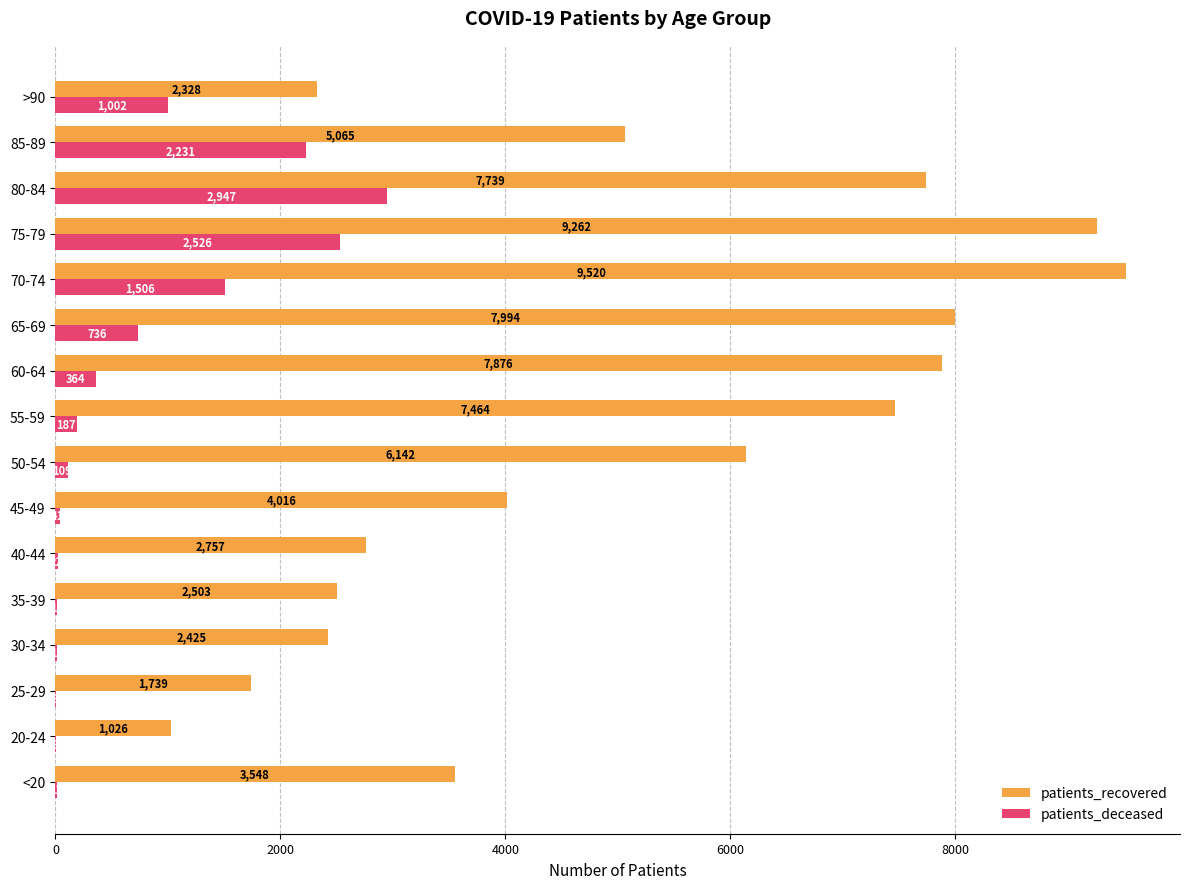

Between 20-24 and 65-69, which series saw the biggest shift?

patients_recovered